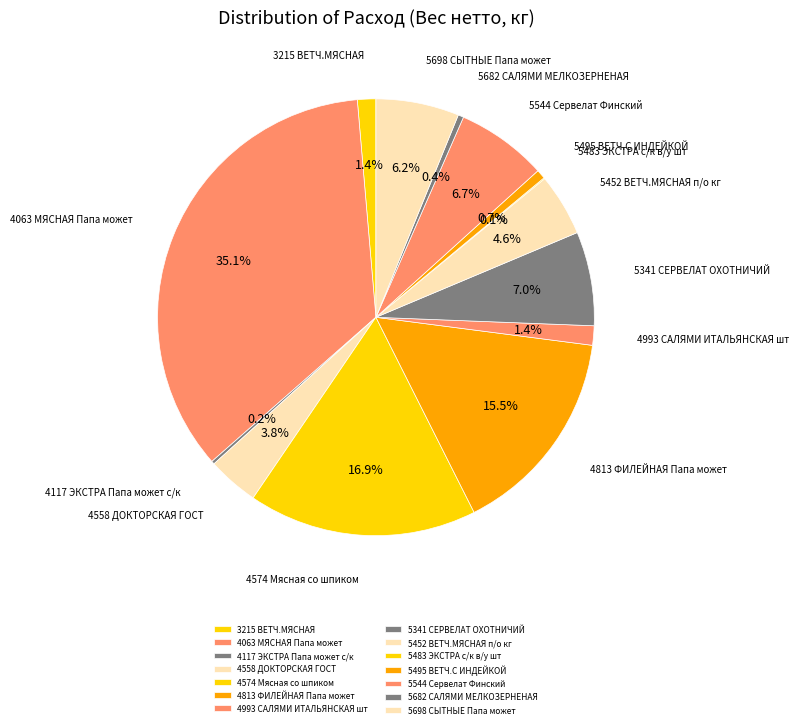

Which has a higher value, 4574 Мясная со шпиком or 5452 ВЕТЧ.МЯСНАЯ п/о кг?

4574 Мясная со шпиком